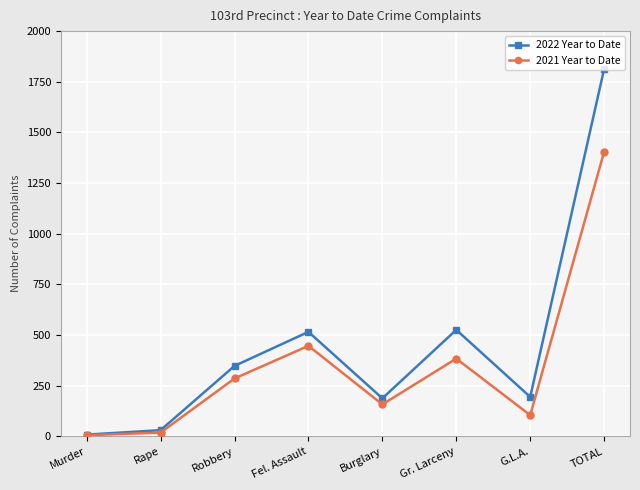

List the series in order of their peak value, lowest first.

2021 Year to Date, 2022 Year to Date